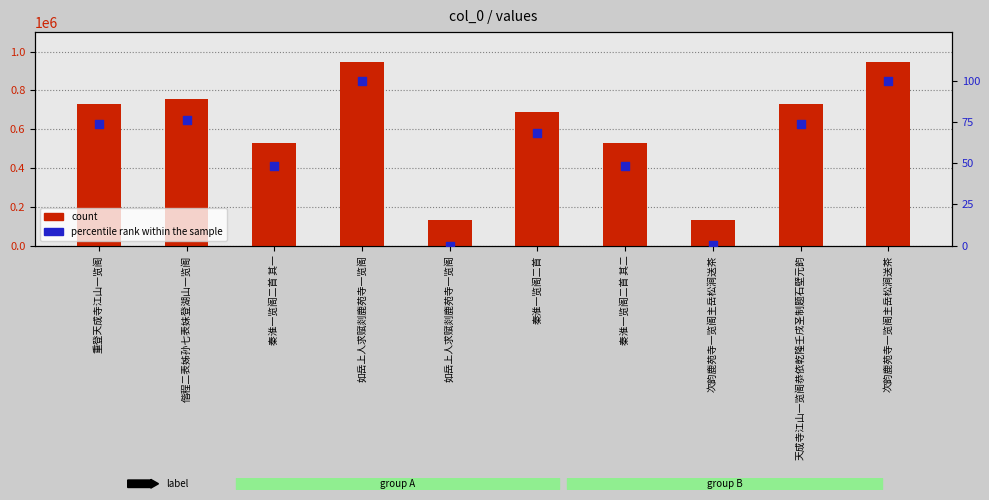

Which series contains the lowest Y value?

percentile rank within the sample